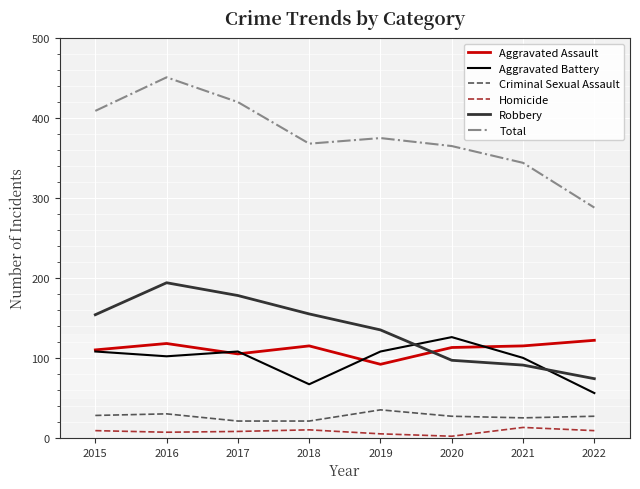

Which series has the largest range (max minus min)?

Total